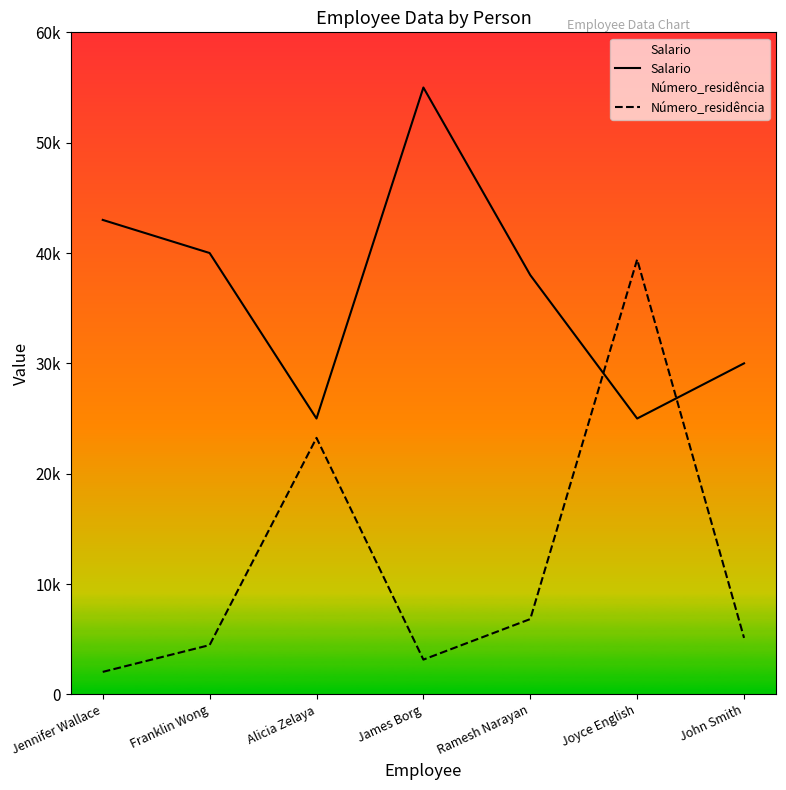

Which has a higher value, Jennifer Wallace or Alicia Zelaya?

Jennifer Wallace